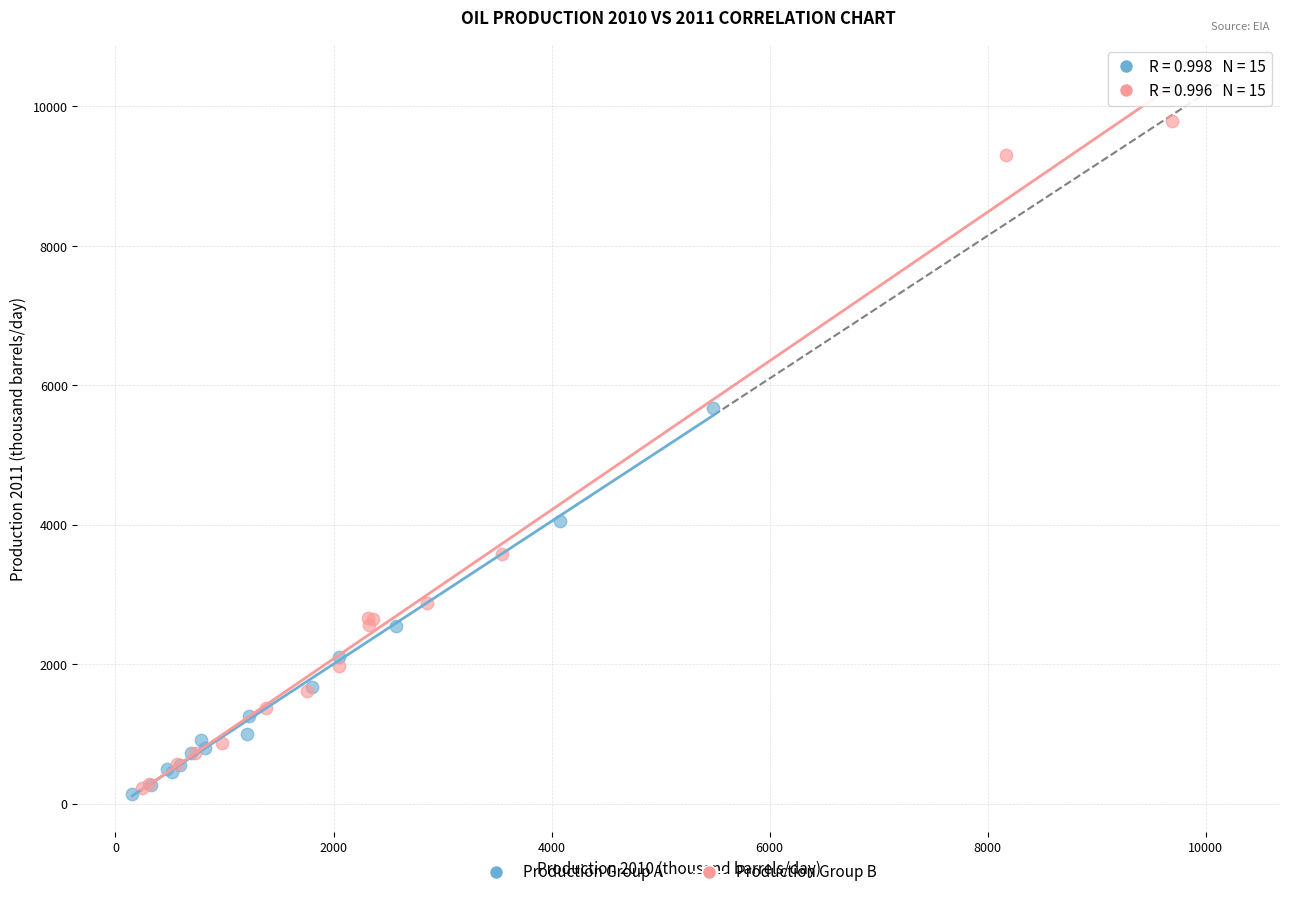

Which series contains the highest Y value?

Production Group B